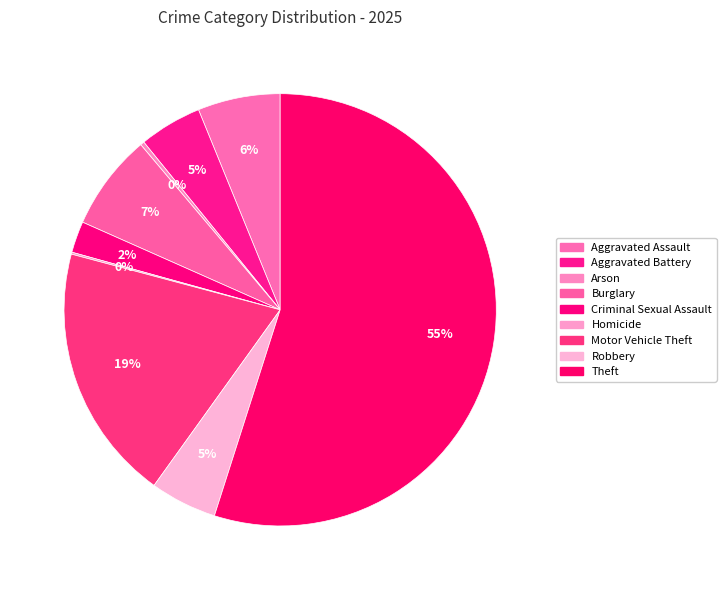

Rank the categories by value from highest to lowest.

Theft, Motor Vehicle Theft, Burglary, Aggravated Assault, Robbery, Aggravated Battery, Criminal Sexual Assault, Arson, Homicide